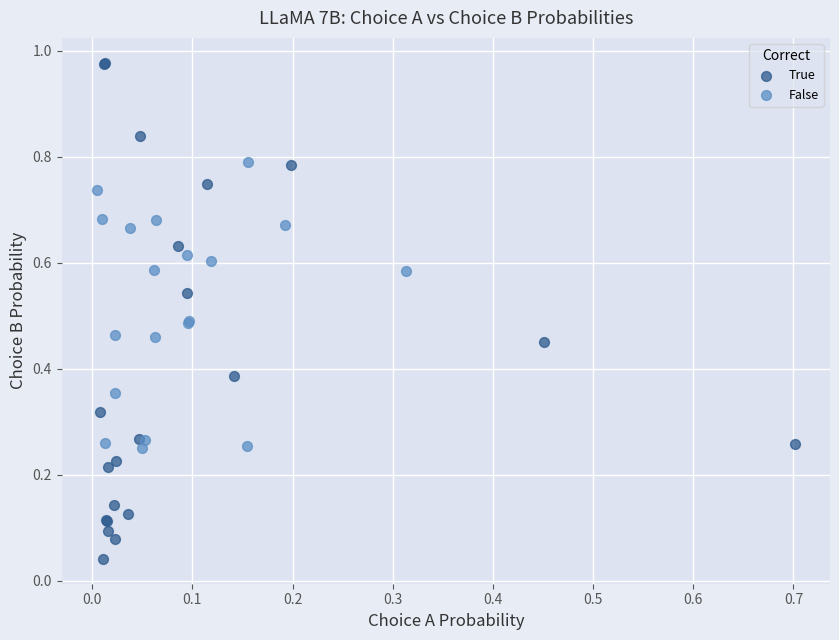

Which series contains the lowest Y value?

True